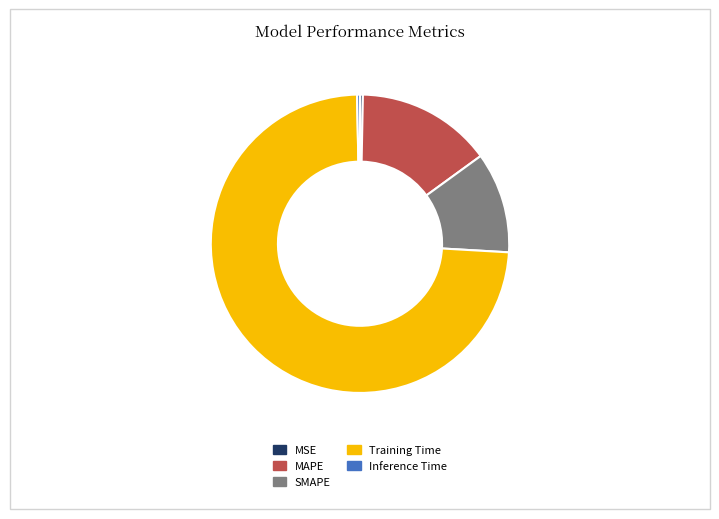

Is it true that MAPE is 29% of the pie?

False